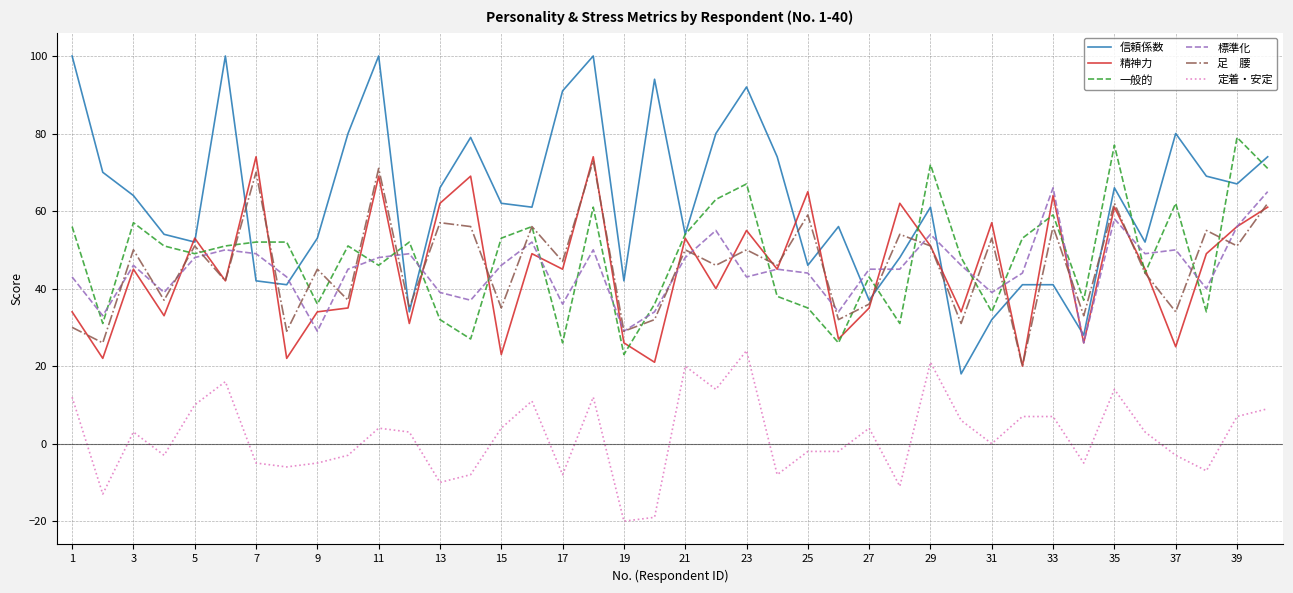

Does the chart display data point markers on the line(s)?

No